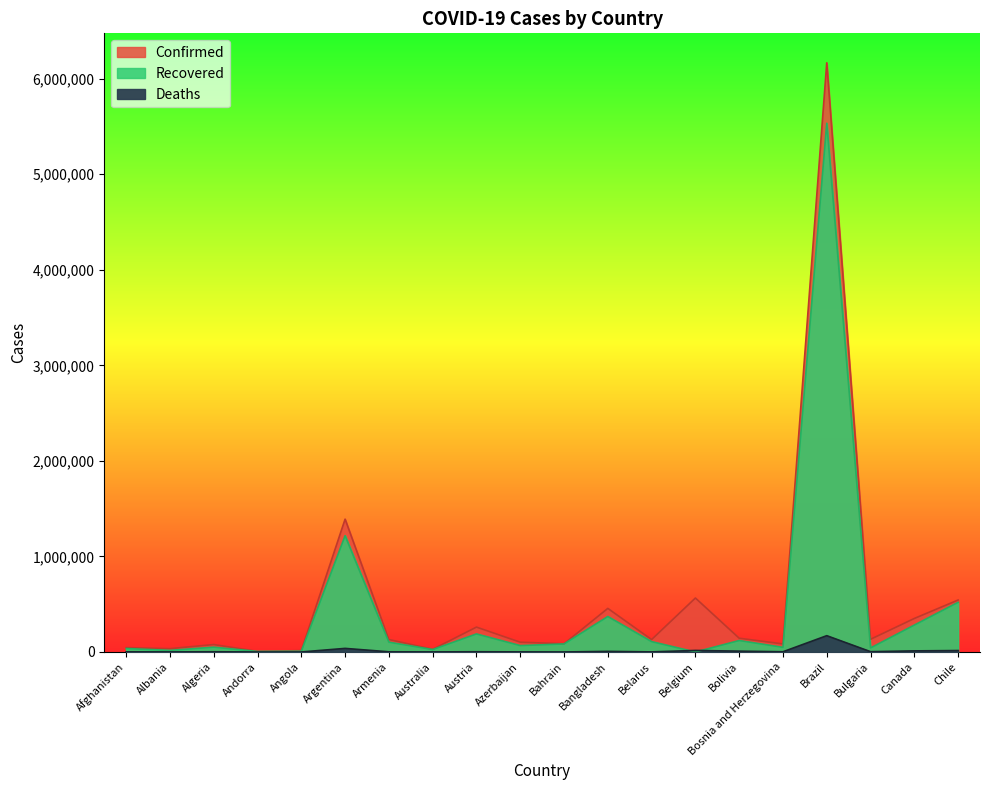

Which label corresponds to the largest value in the chart?

Brazil